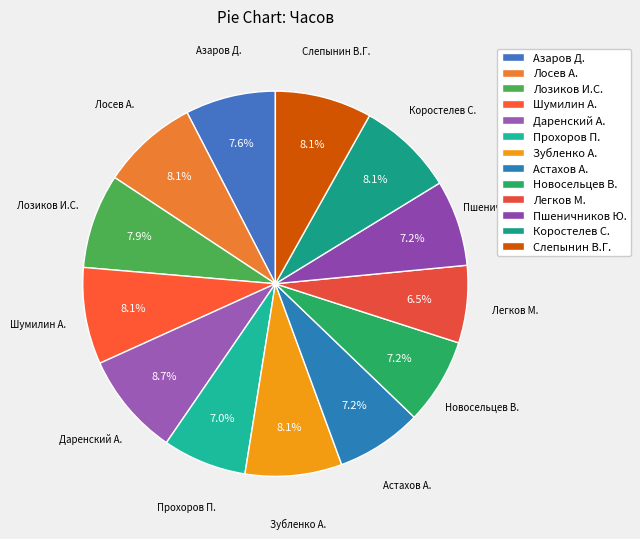

Does any single category account for the majority?

No